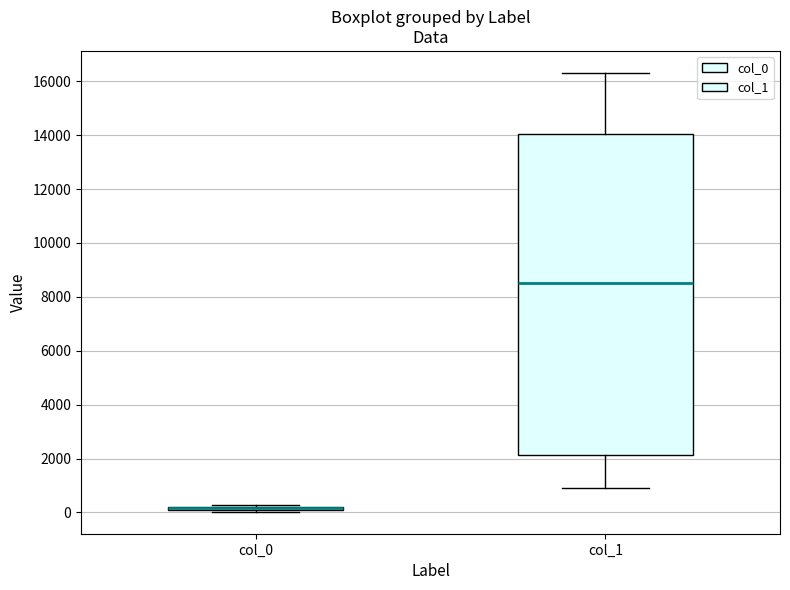

Comparing the boxes themselves (not the whiskers), which one is the tallest?

col_1